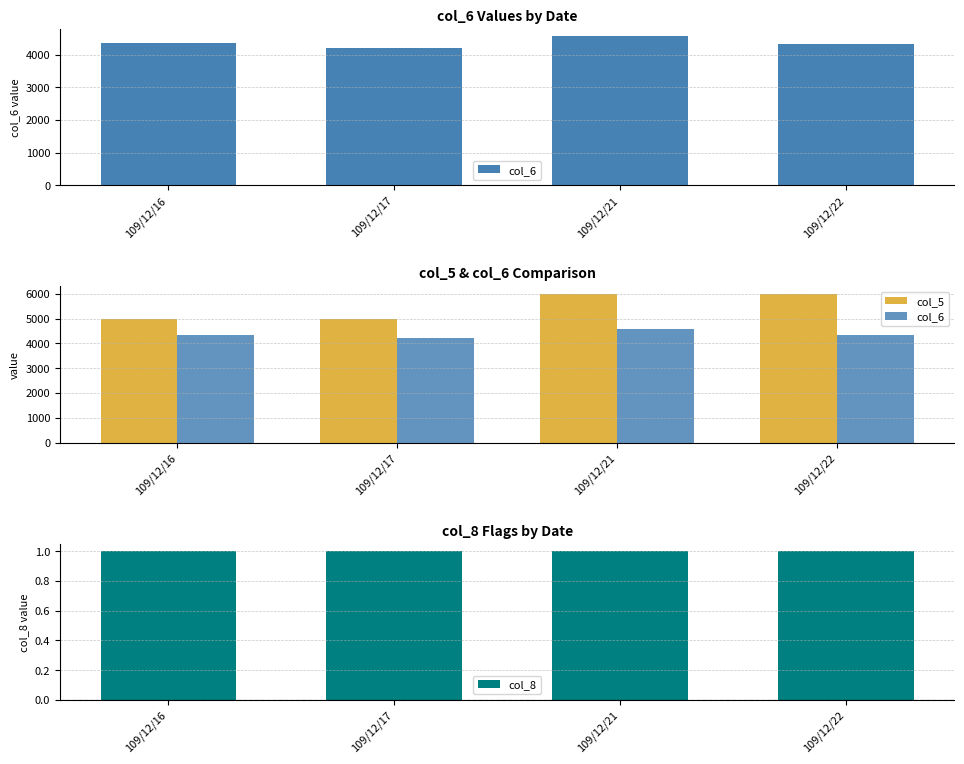

Is it true that col_8 equals 1 at 109/12/22?

False